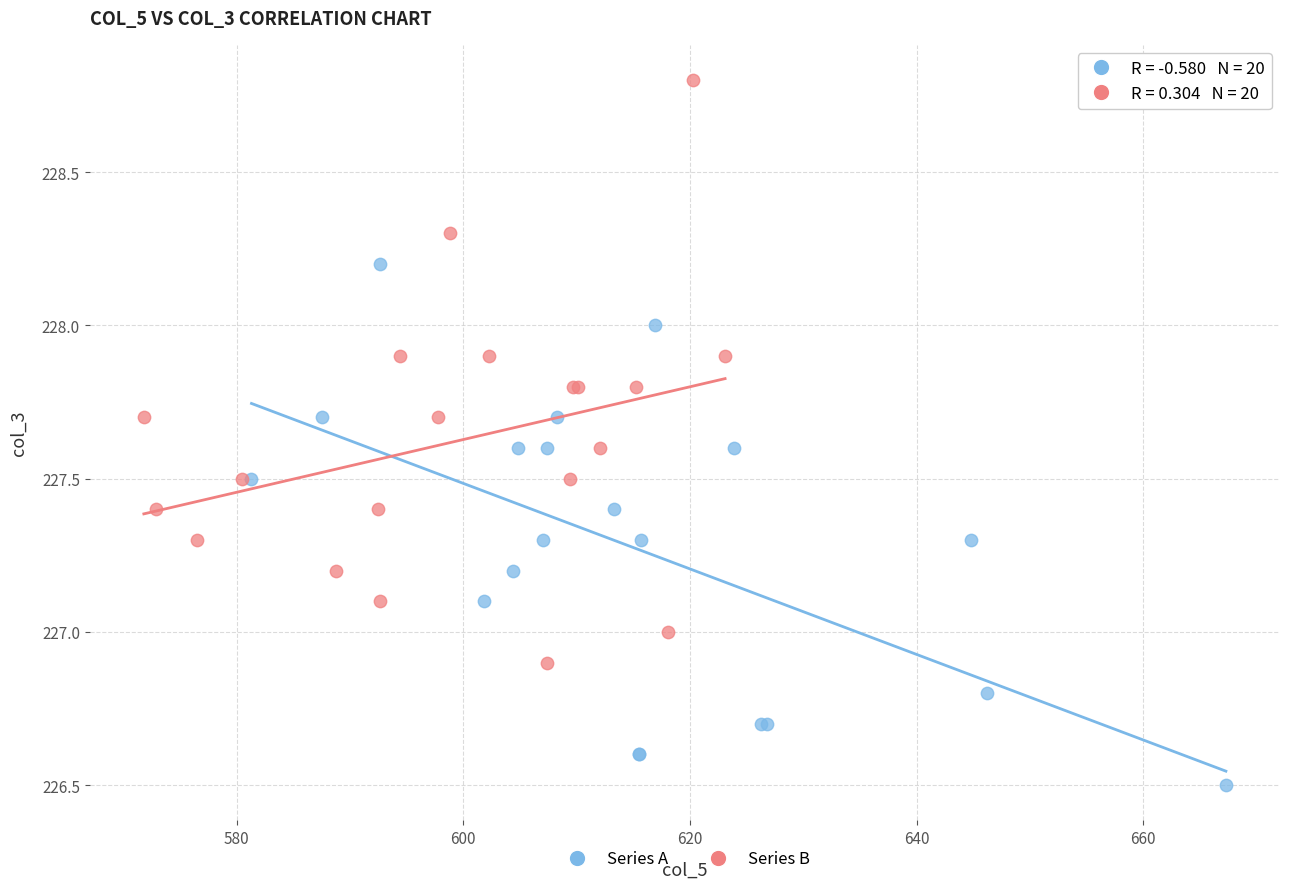

Which series reaches the maximum Y coordinate?

Series B